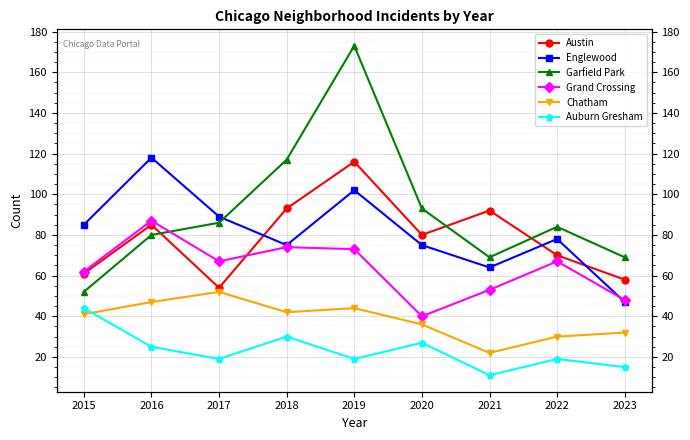

What is the value of the Grand Crossing point at the 3rd from the left?

67